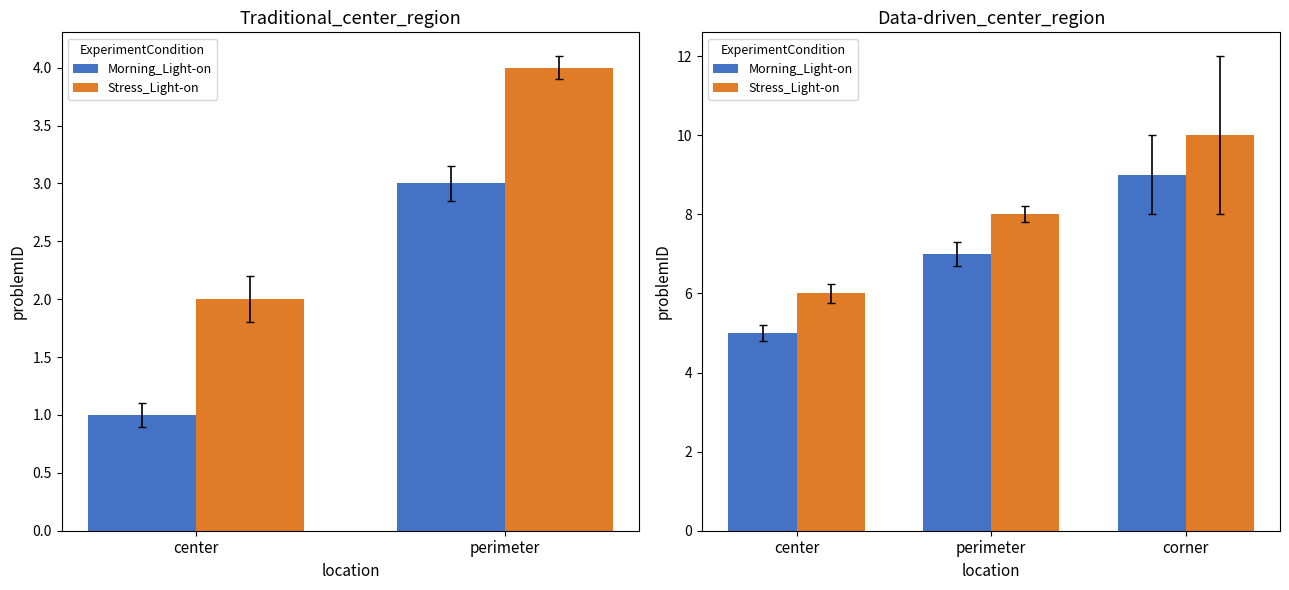

What are all the series names shown in the legend?

Morning_Light-on, Stress_Light-on